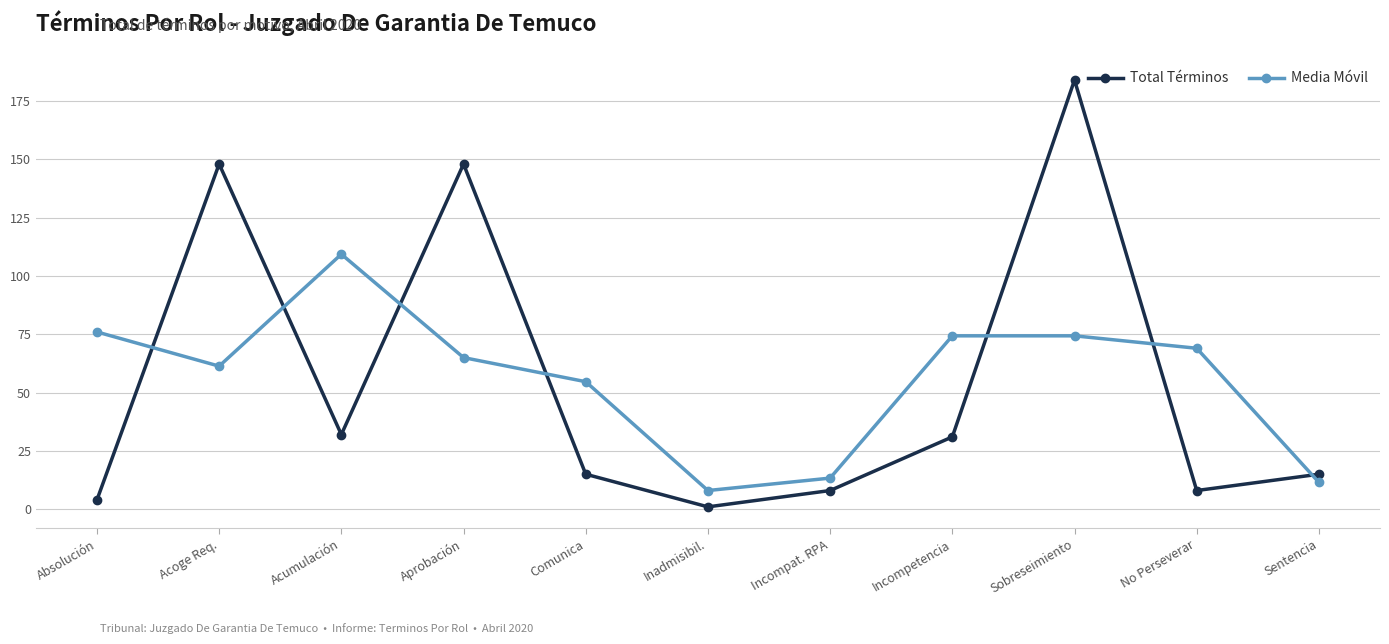

Rank the series by their maximum value, from highest to lowest.

Total Términos, Media Móvil